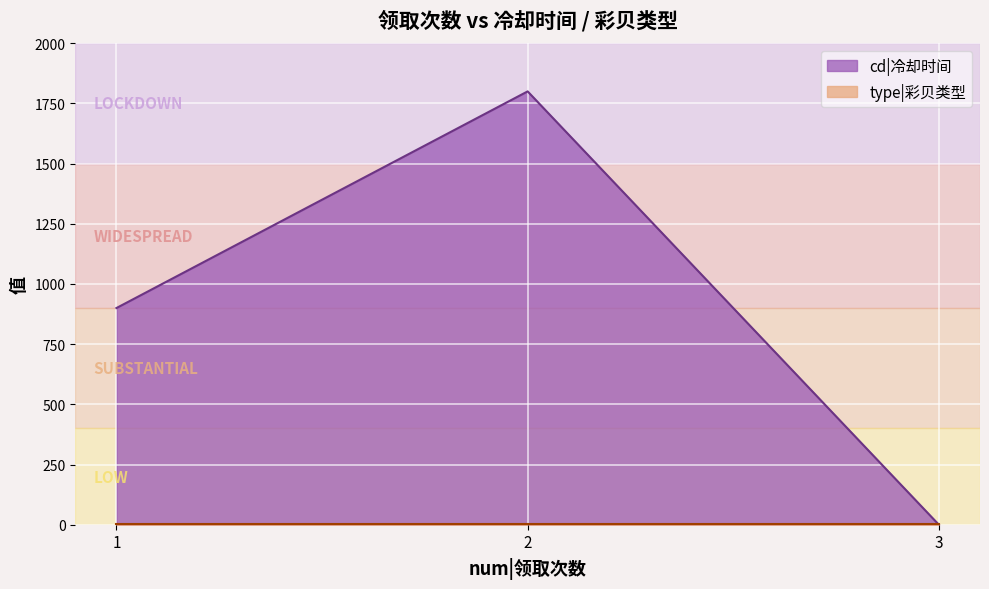

Reading left to right, transcribe all the data shown in this chart.

1=900	2=1800	3=0